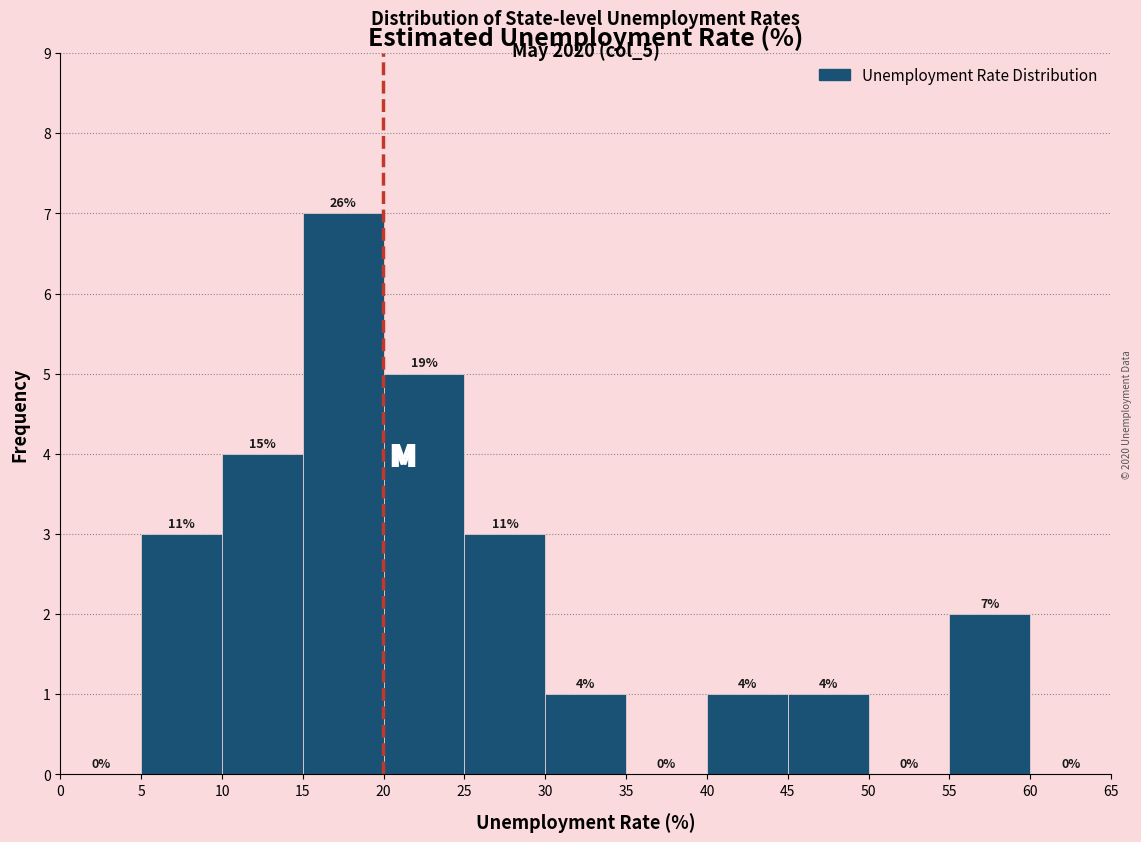

Over which range of the x-axis is the bar tallest?

15 to 20